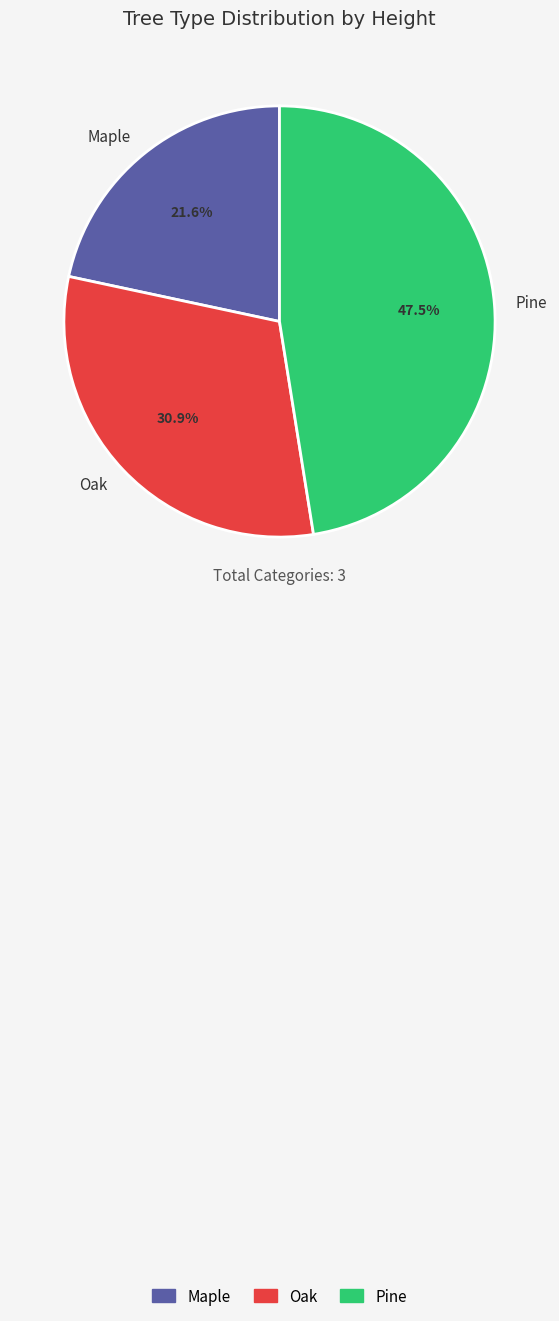

Rank the categories by value from highest to lowest.

Pine, Oak, Maple